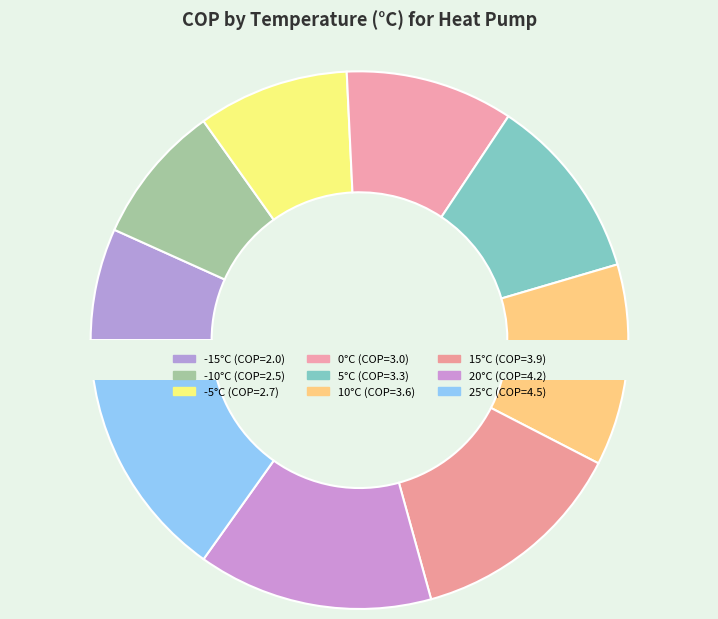

Is there a majority slice in this chart?

No